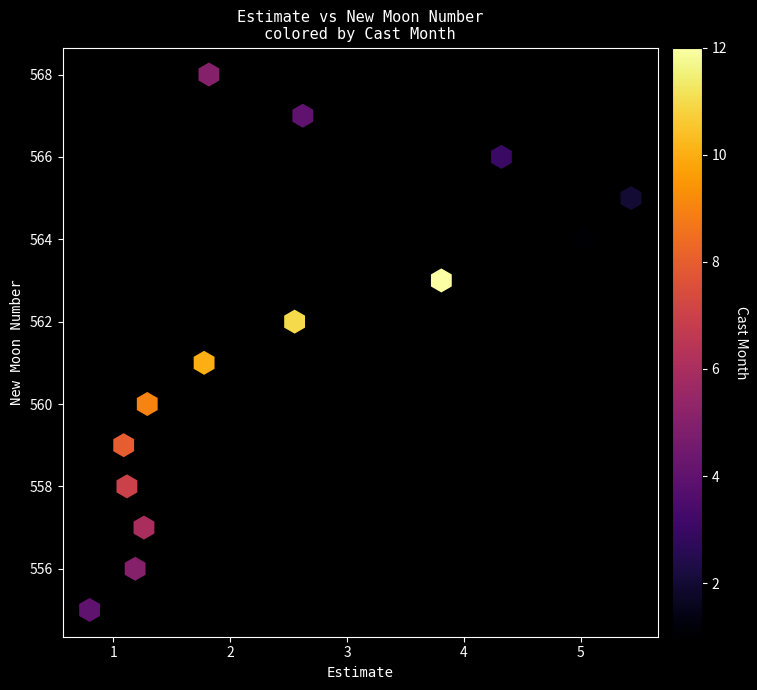

What is the range of Y values (max minus min)?

13